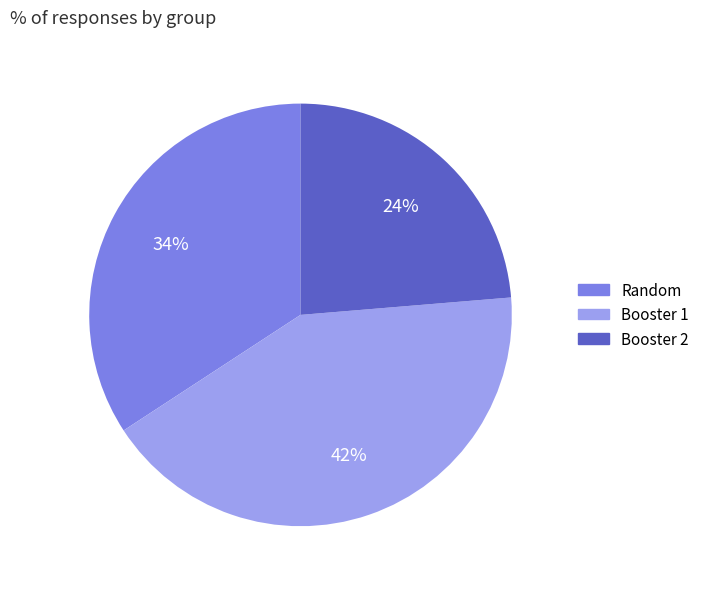

How many slices are in this pie chart?

3